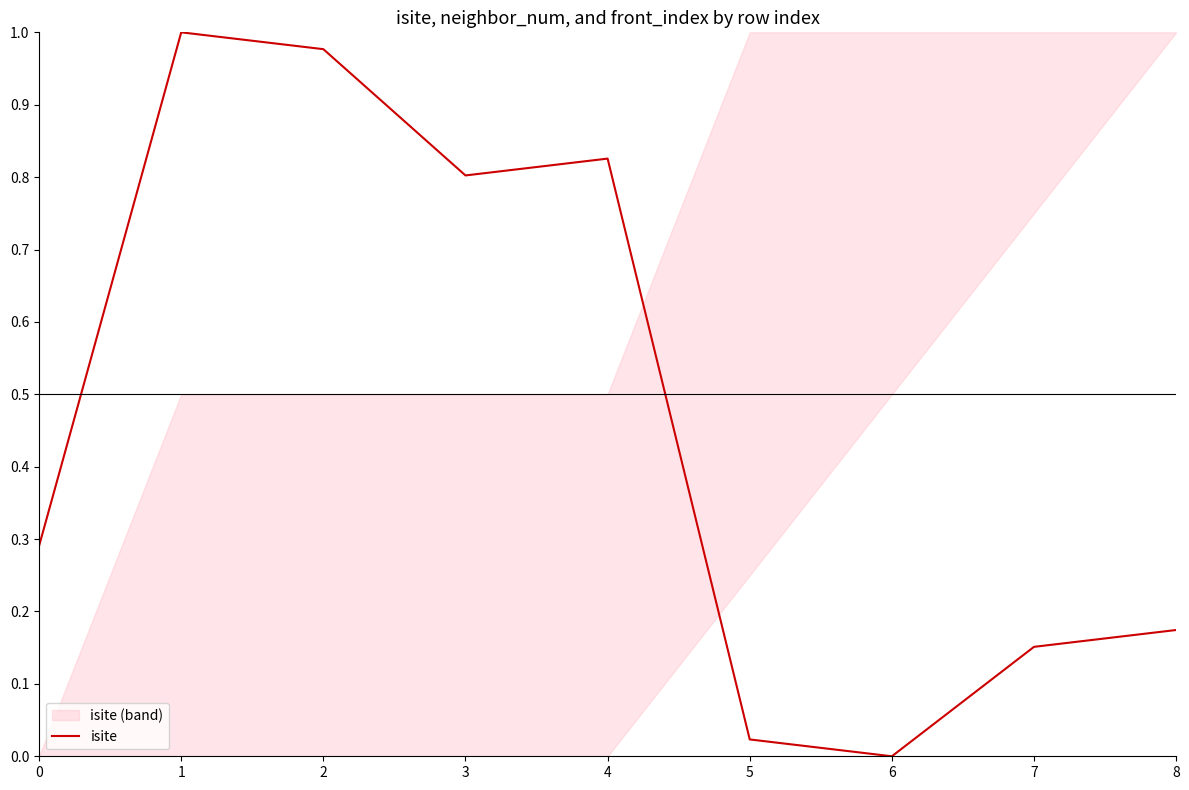

How many interior local valleys (lower than both neighbors) does the data have?

2